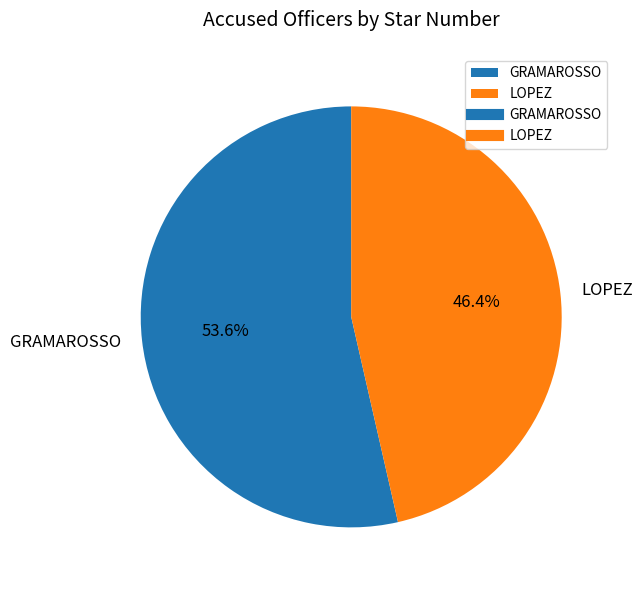

Does LOPEZ represent more than half of the total?

No